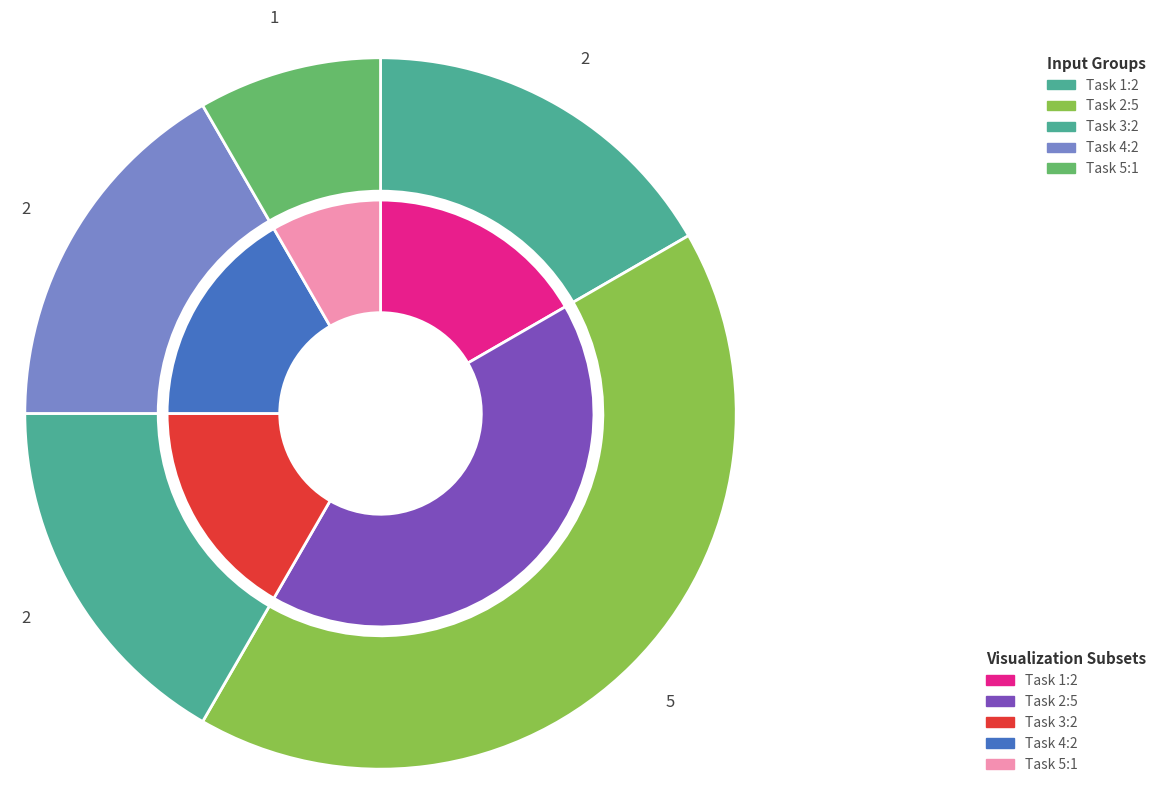

Does any single category account for the majority?

No